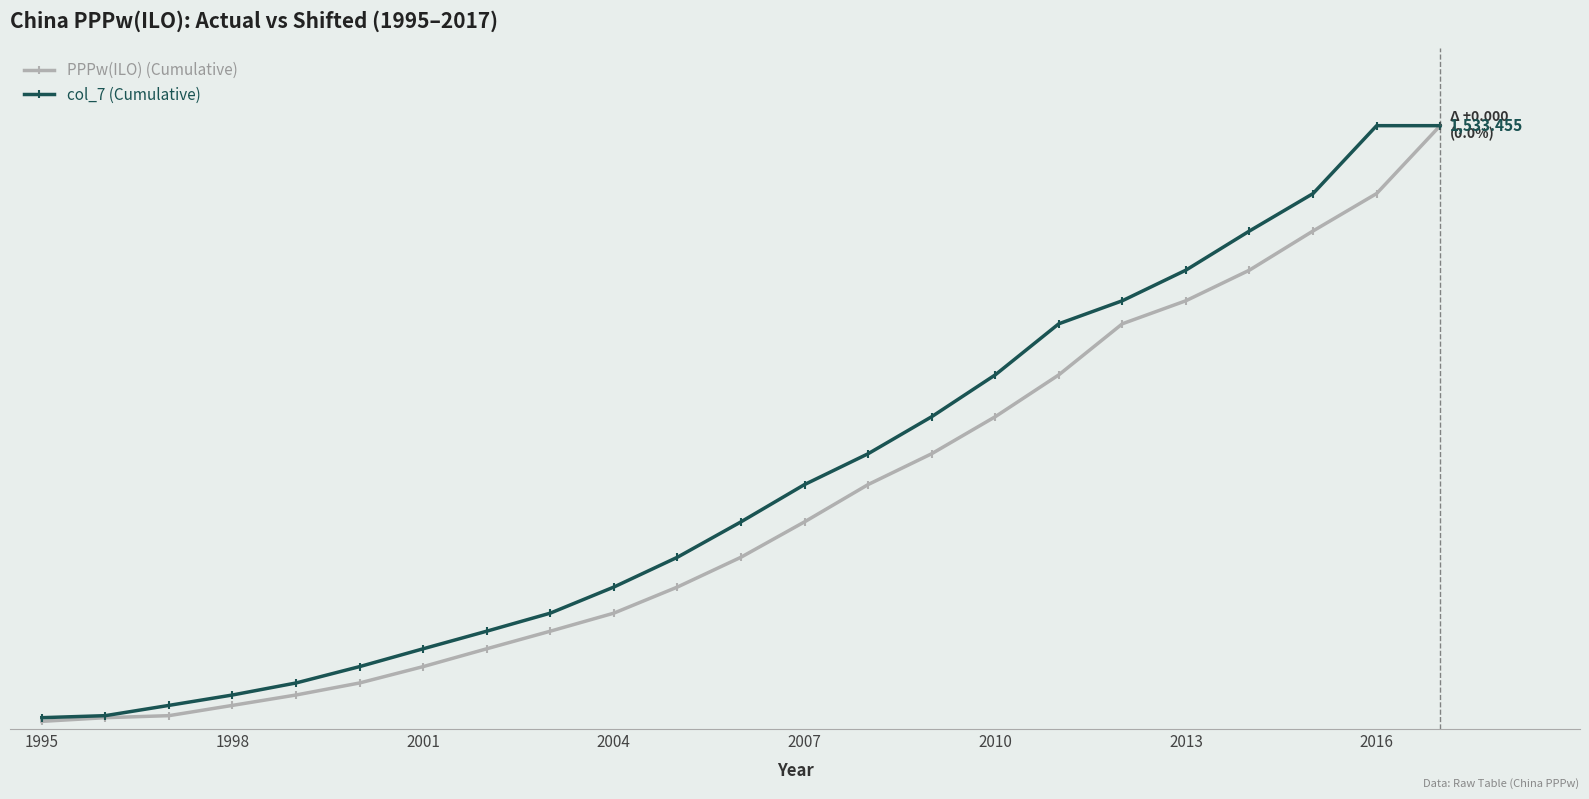

What are all the series names shown in the legend?

PPPw(ILO) (Cumulative), col_7 (Cumulative)